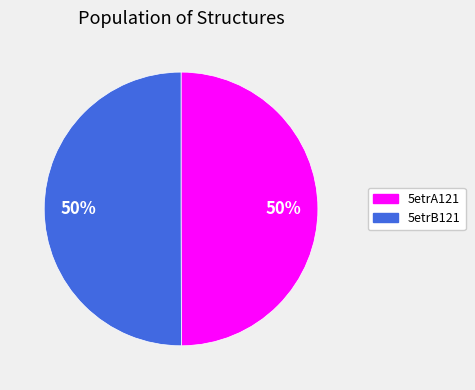

Approximately how many times larger is the value at 5etrB121 compared to 5etrA121?

1.0